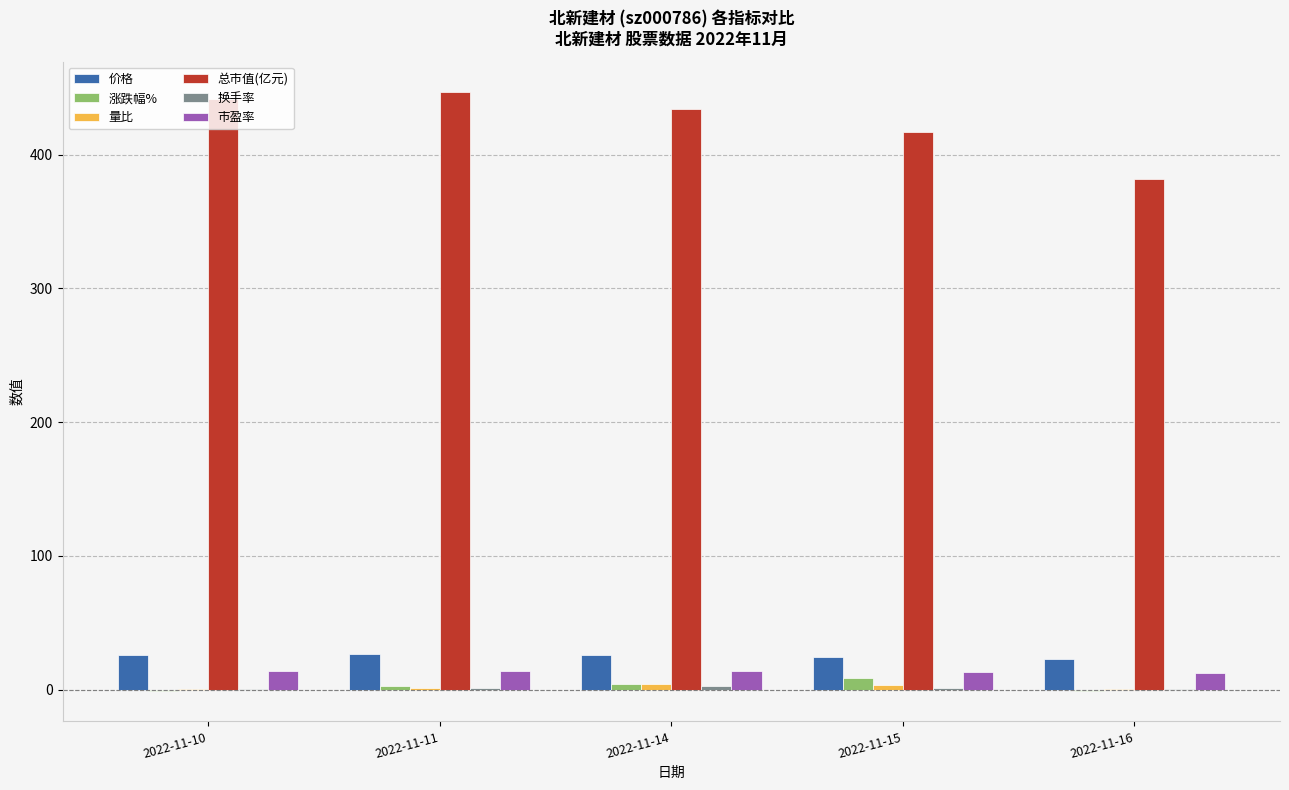

Which series changed the most between 2022-11-11 and 2022-11-16?

总市值(亿元)